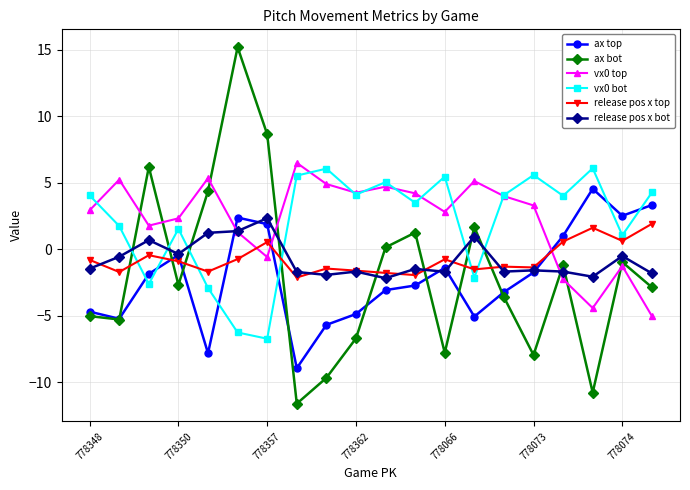

How many interior local peaks does the ax top series have?

4